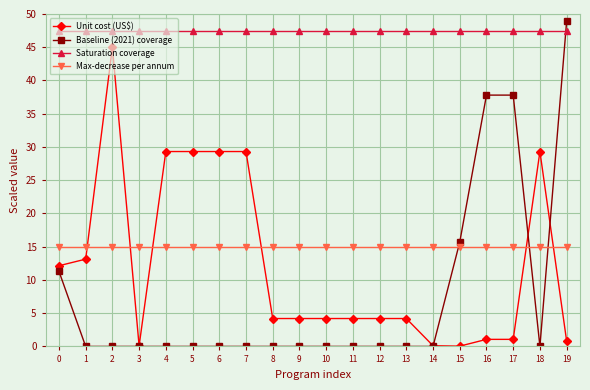

What is the sum of all Baseline (2021) coverage values?

151.5